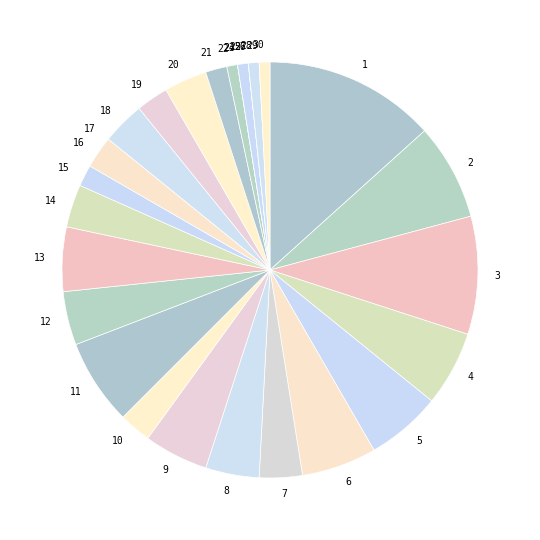

Is there any slice that represents more than half of the pie?

No